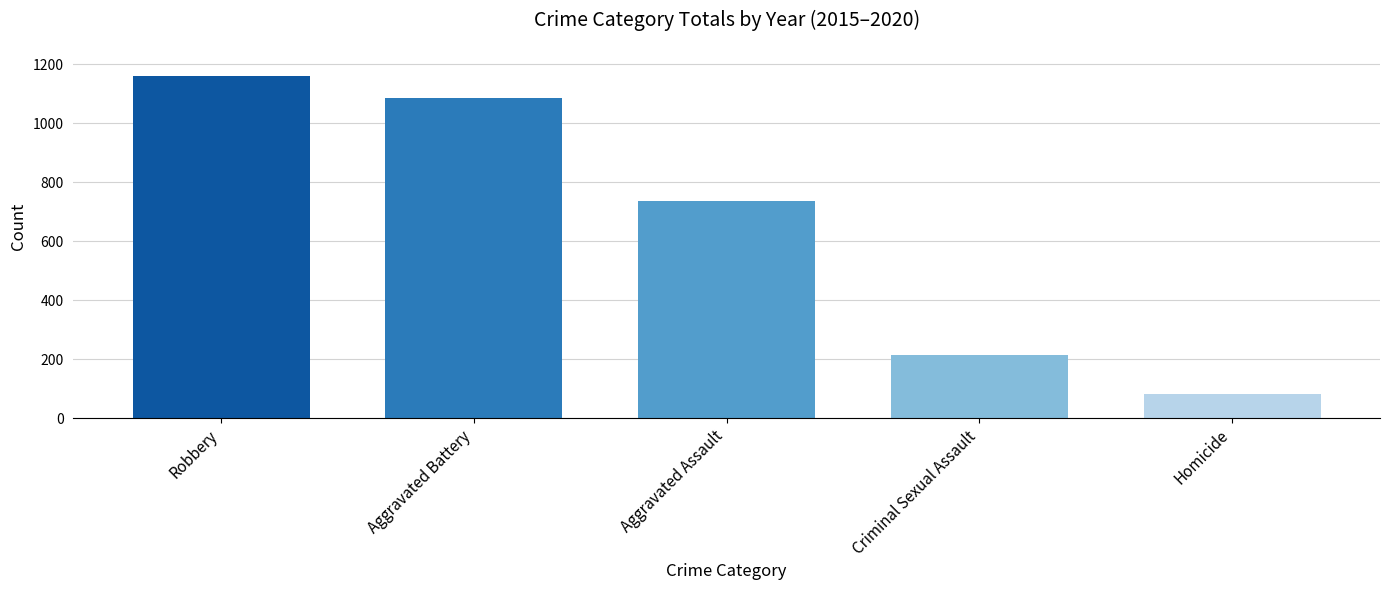

What is the change in value from Criminal Sexual Assault to Homicide?

-130